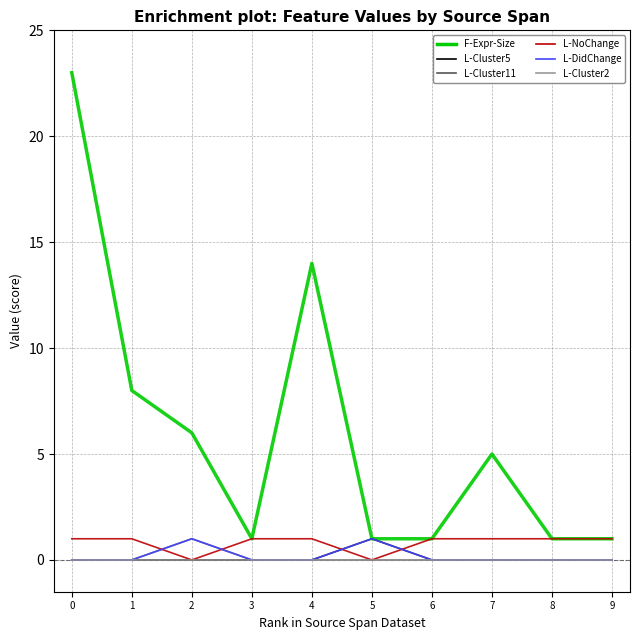

How many intersections are there between L-NoChange and L-DidChange?

4